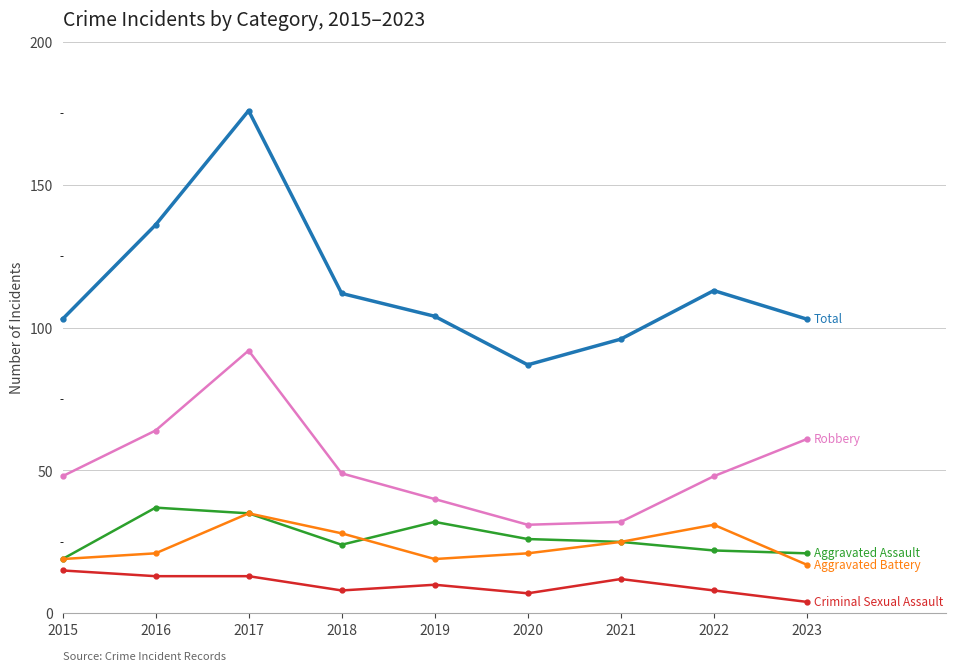

What is the total value across all series at 2016?

271